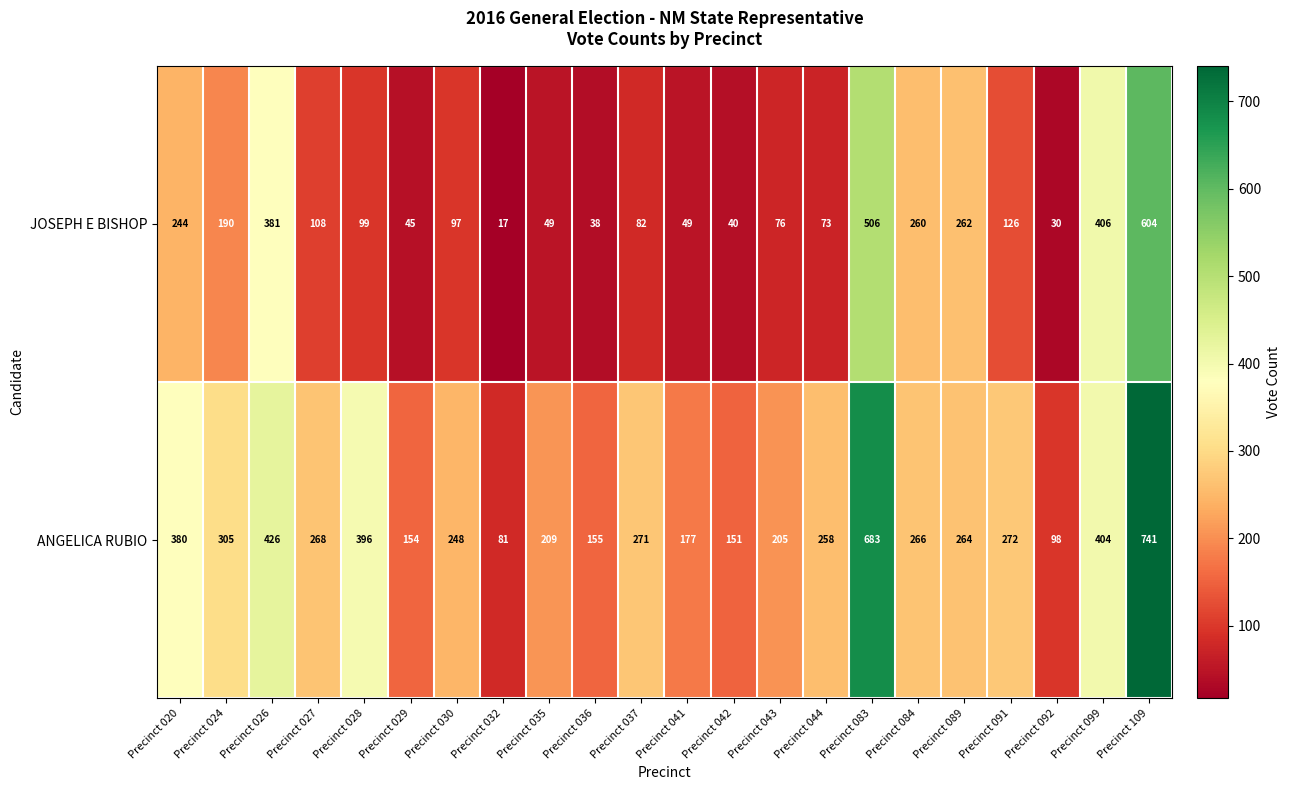

The ANGELICA RUBIO series shows 380 at Precinct 020. True or false?

True